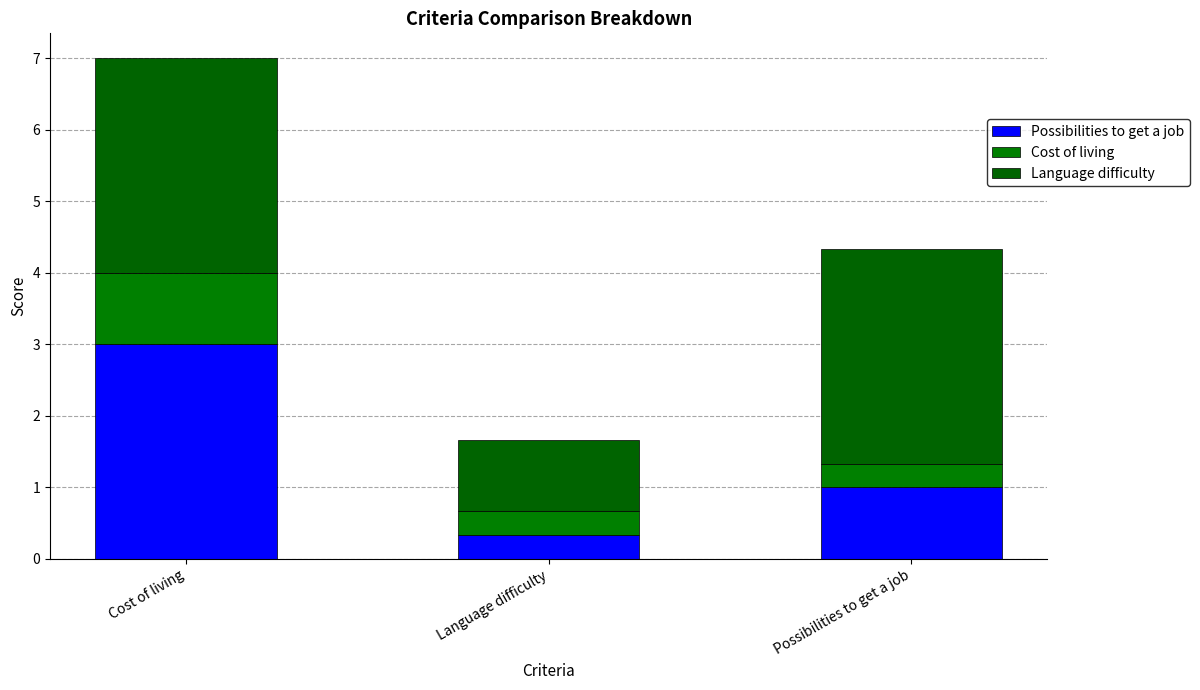

At which label is Cost of living closest to 0?

Language difficulty